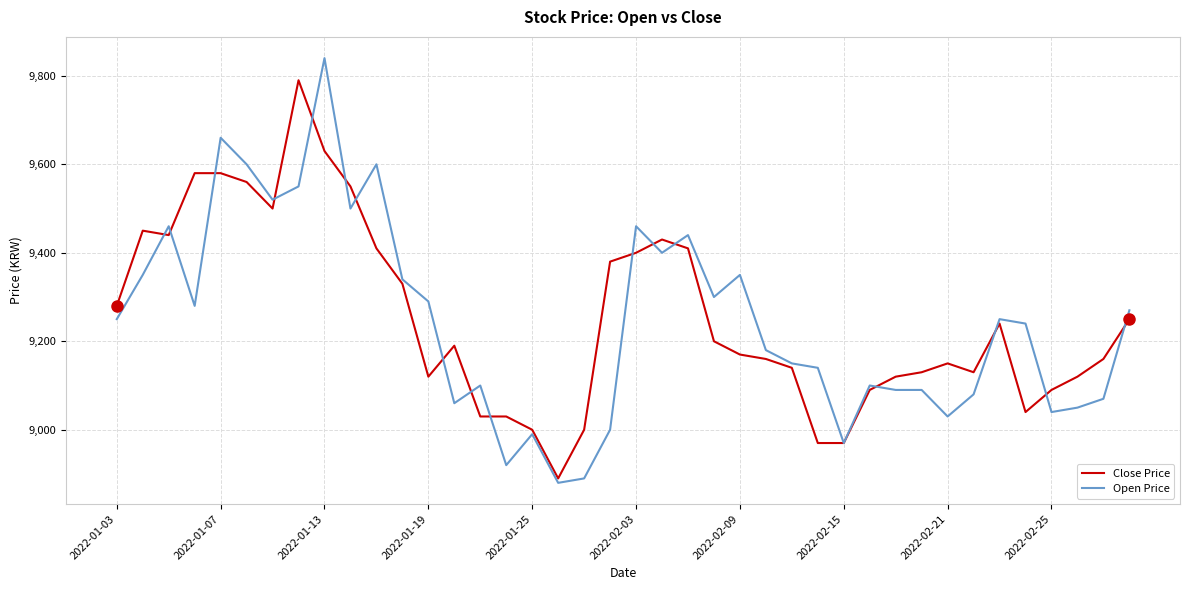

What is the minimum value for Close Price?

8890